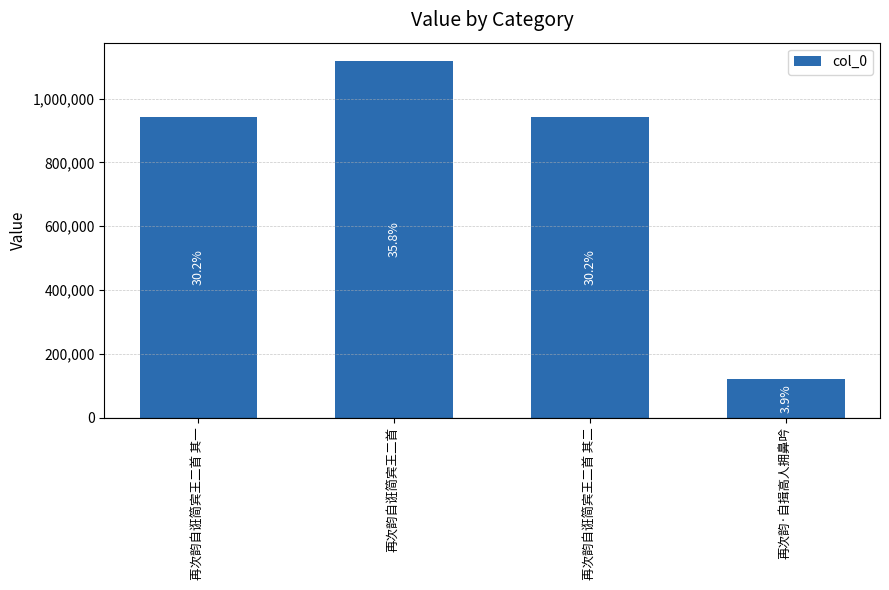

What is the maximum value shown in the chart?

1119465